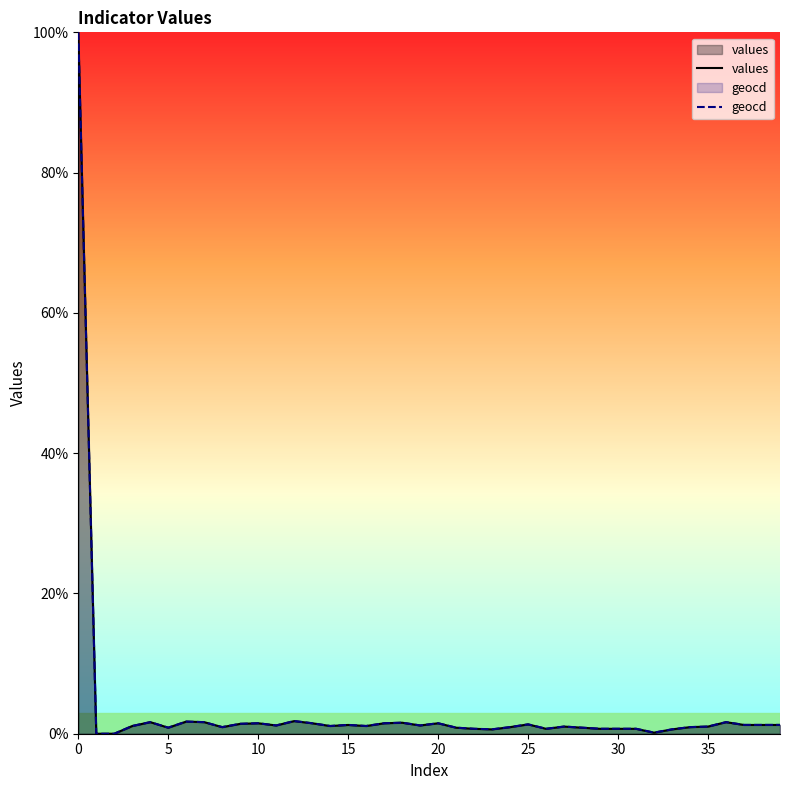

At which label is values closest to 50?

12